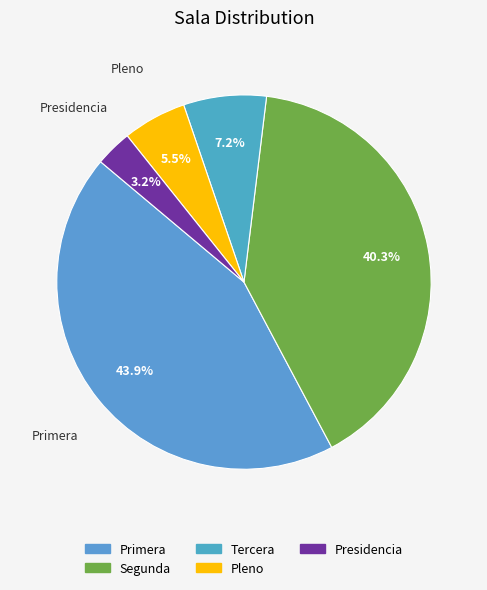

How many segments does this pie chart have?

5